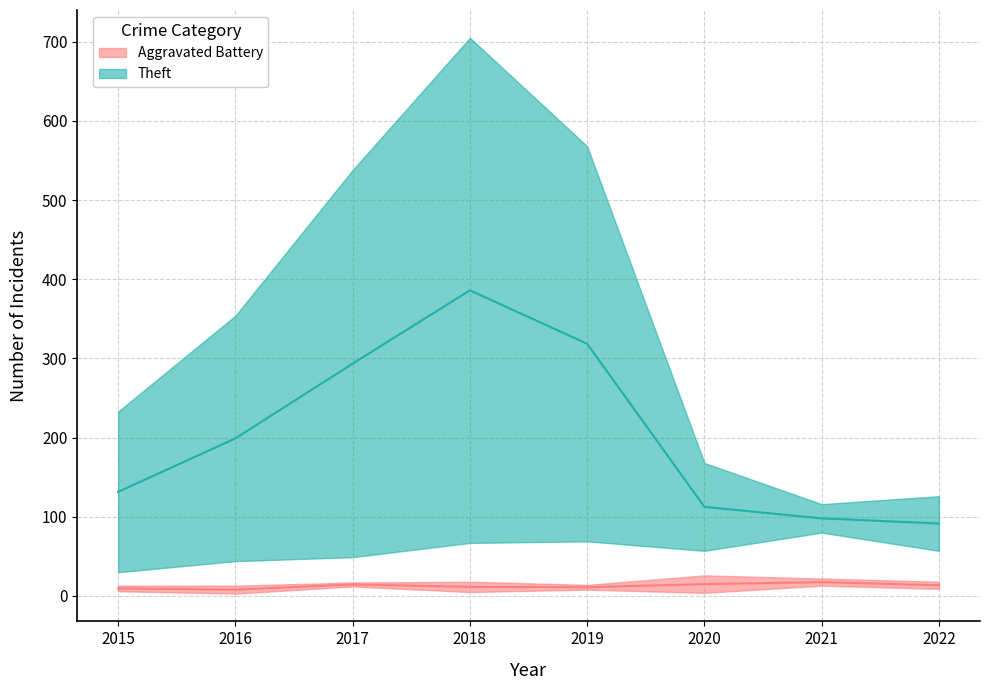

What is the difference between the Aggravated Assault values at 2016 and 2019?

5